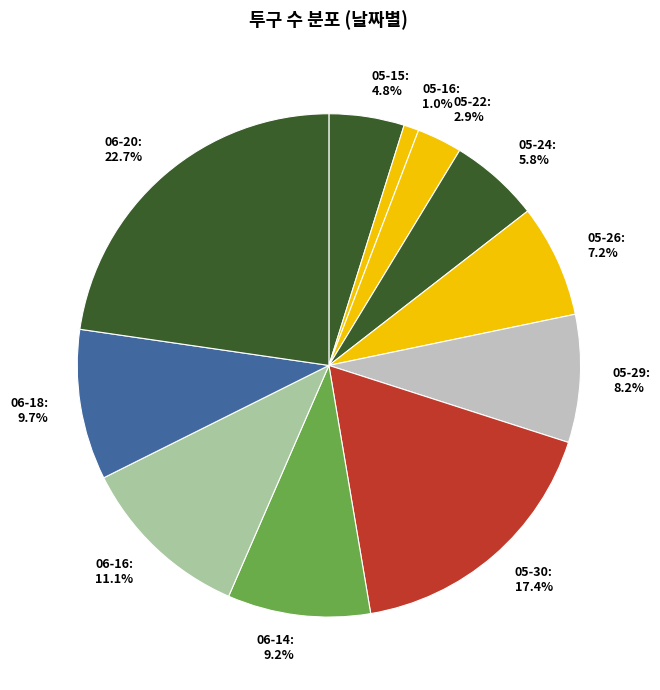

Is there any slice that represents more than half of the pie?

No